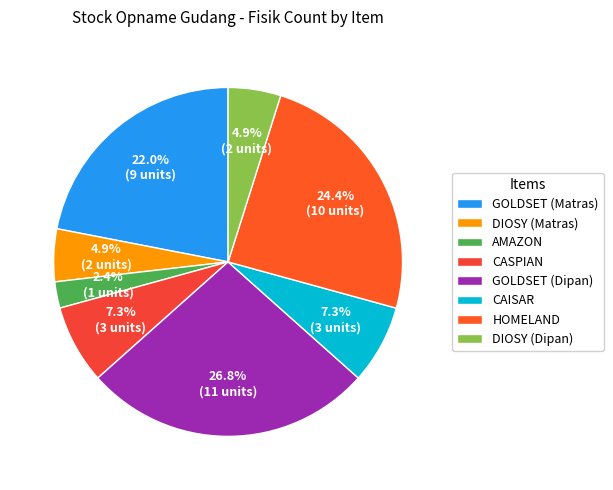

How many segments does this pie chart have?

8